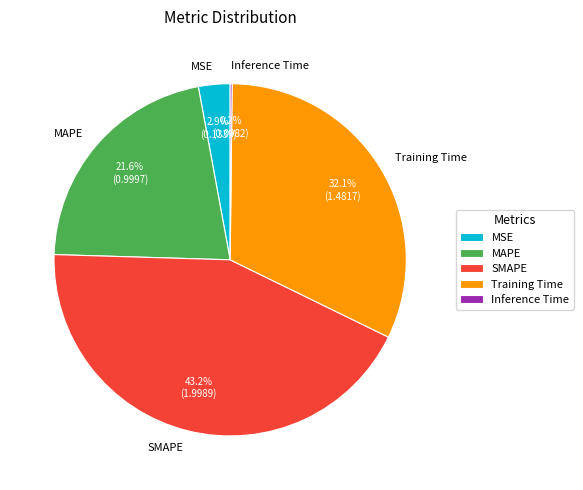

Combined, do MSE and SMAPE account for over 50%?

No